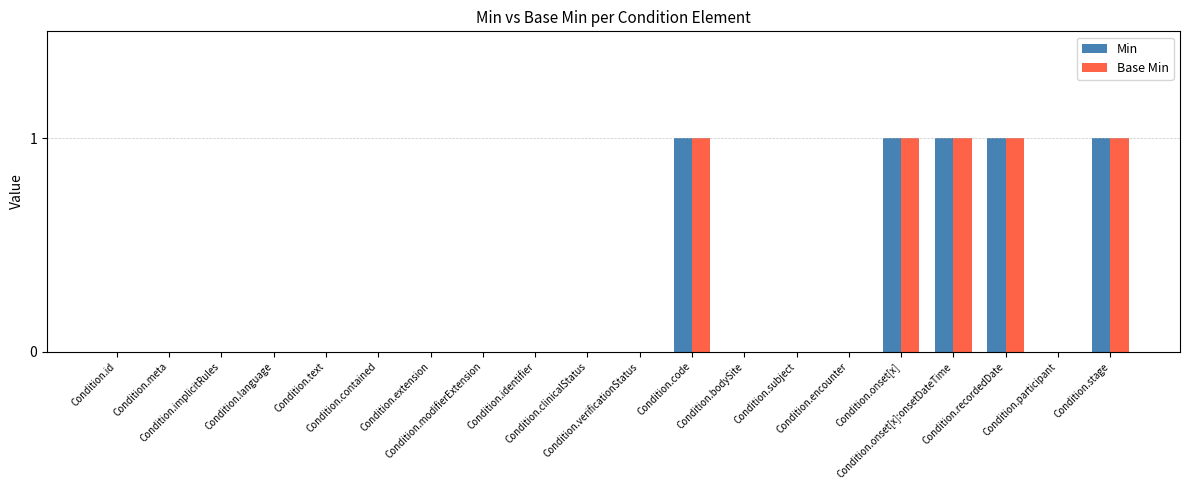

What is the sum of all Base Min values?

5